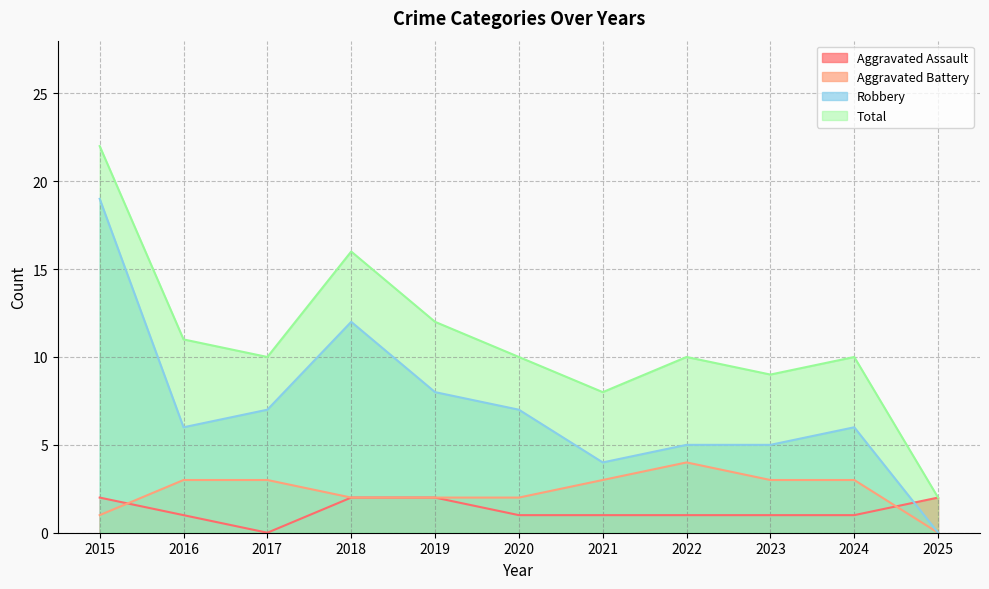

How many lines are shown in the chart?

4